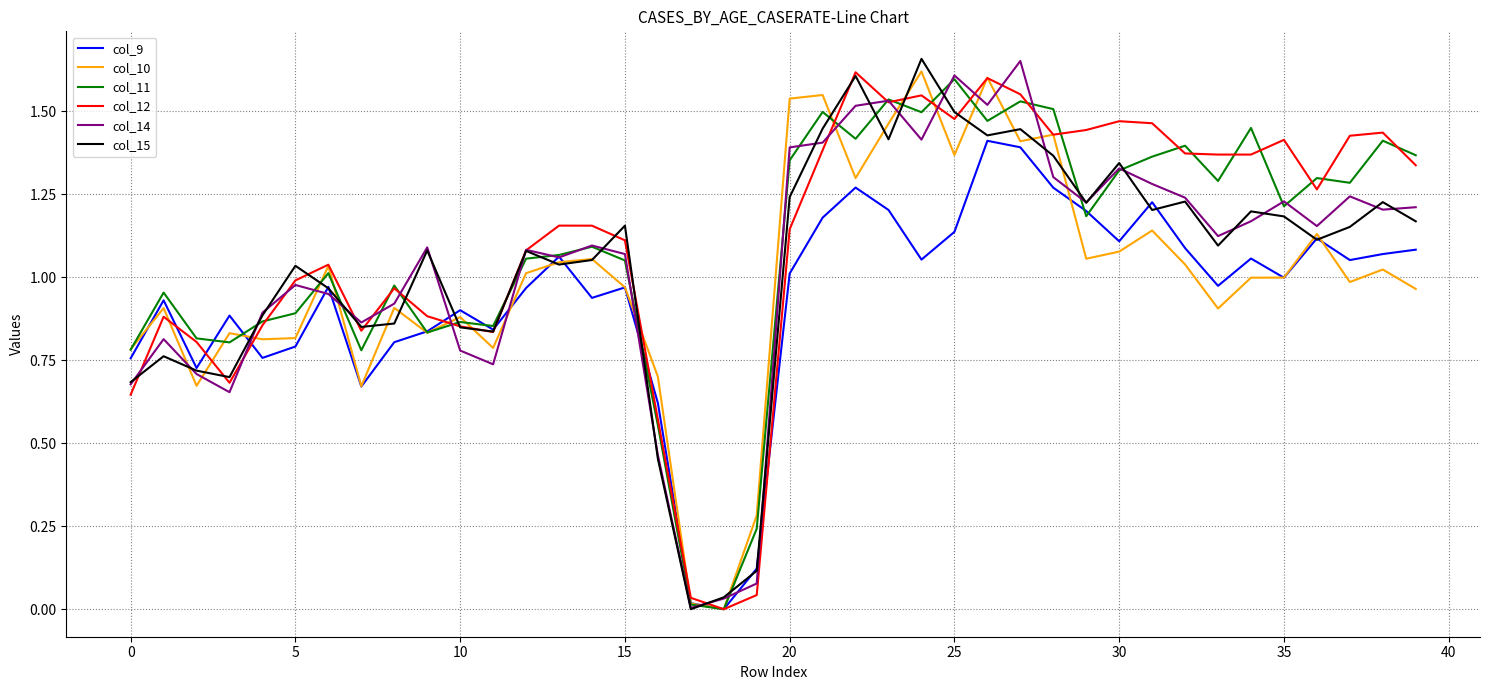

At which category is the sum across all series the highest?

26